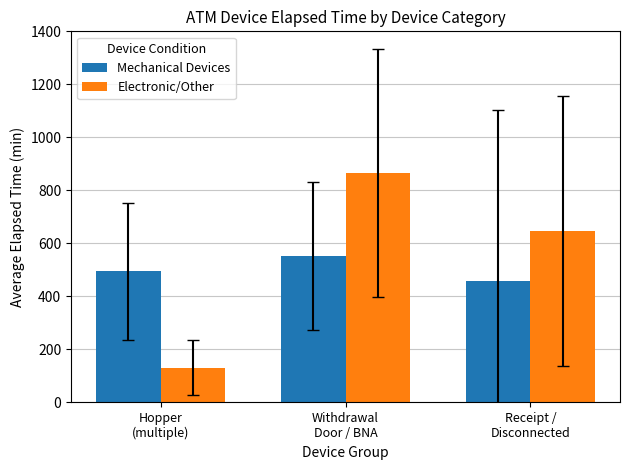

Reading left to right, list all the values displayed in this chart.

Mechanical Devices: 494.0	552.0	457.5
Electronic/Other: 131.1	865.0	645.0